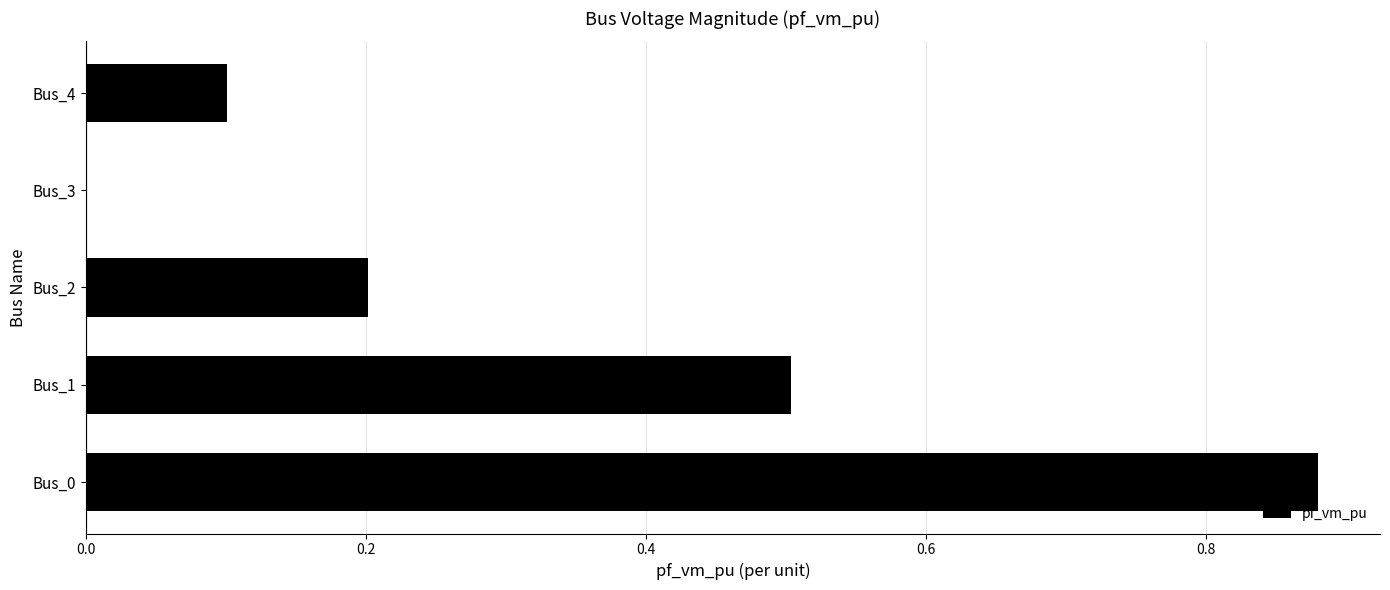

True or false: the data shows 0.2 at Bus_1.

False